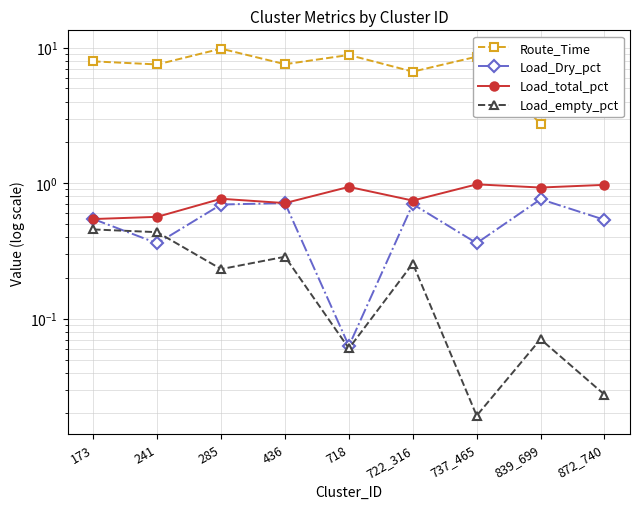

Where is the first local minimum for Load_empty_pct?

285